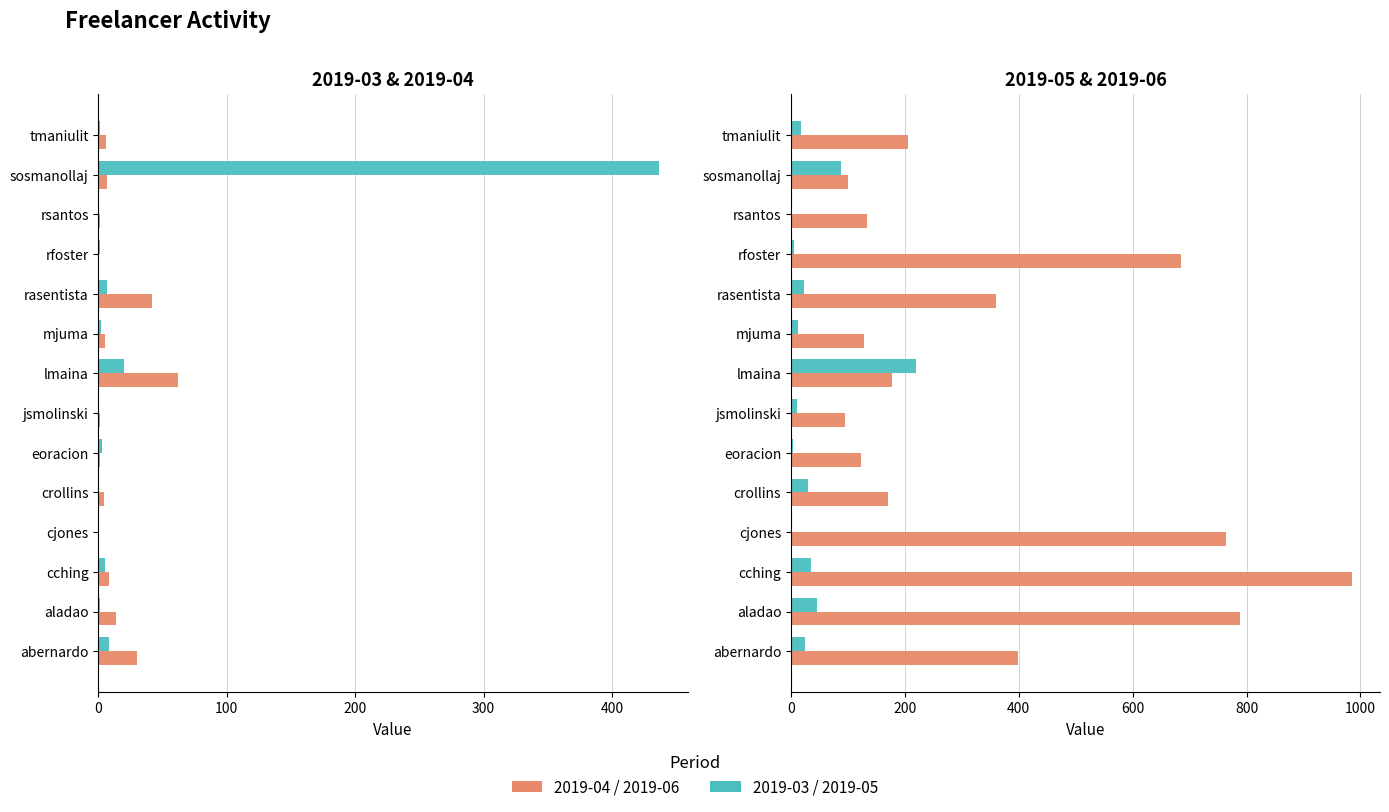

What is the average value of the 2019-05 series?

37